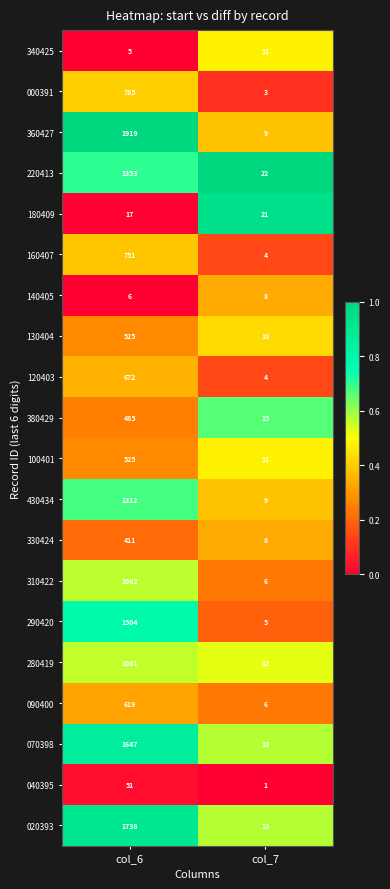

The 130404 series shows 15 at col_7. True or false?

False